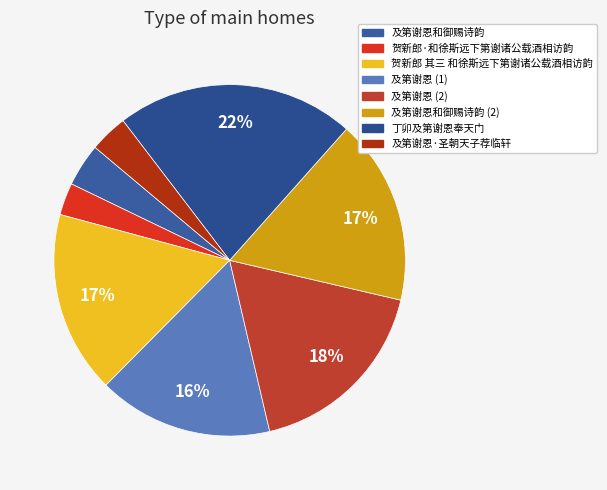

To the nearest percent, what is the combined percentage of 贺新郎 其三 和徐斯远下第谢诸公载酒相访韵 and 及第谢恩·圣朝天子荐临轩?

20%